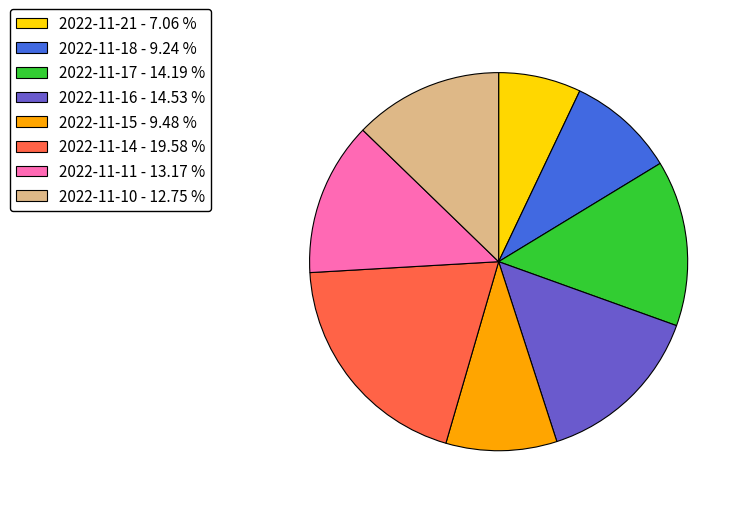

Which category has the biggest portion of the pie?

2022-11-14